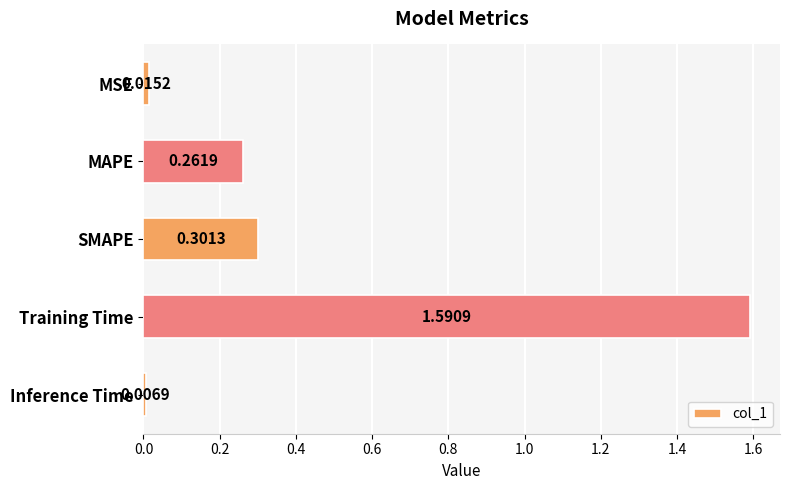

Rank the categories by value from lowest to highest.

Inference Time, MSE, MAPE, SMAPE, Training Time